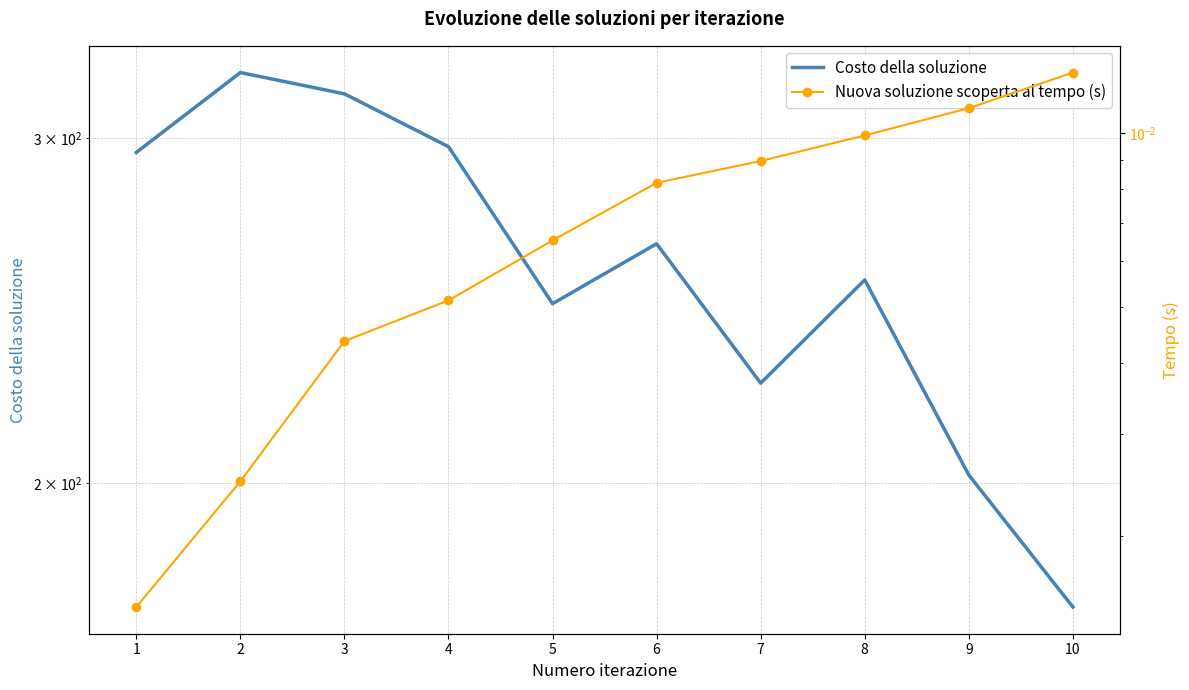

What are all the series names shown in the legend?

Costo della soluzione, Nuova soluzione scoperta al tempo (s)